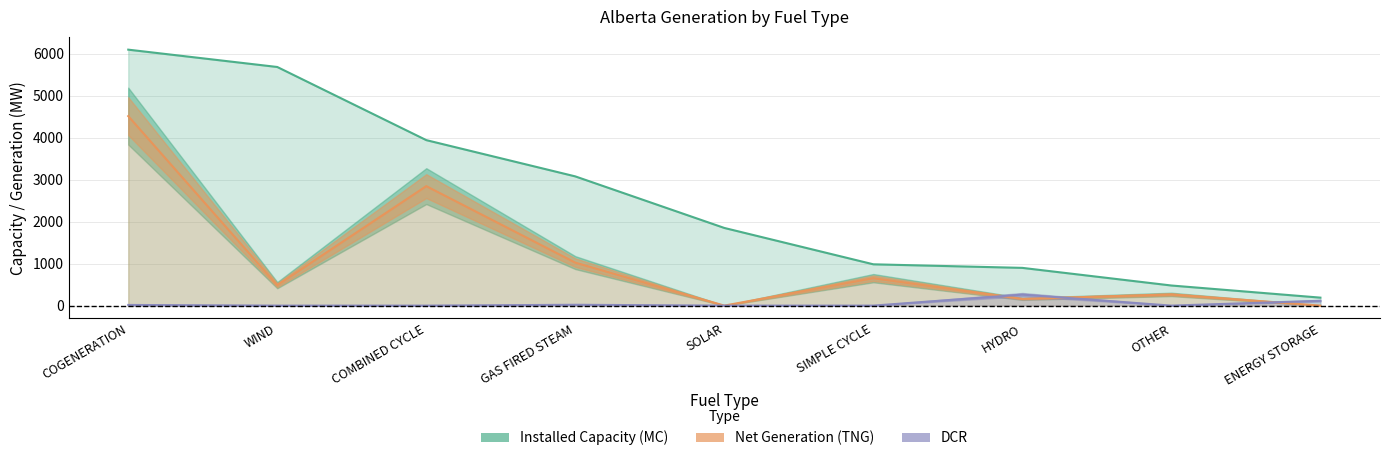

What is the sum of all Net Generation (TNG) values?

9952